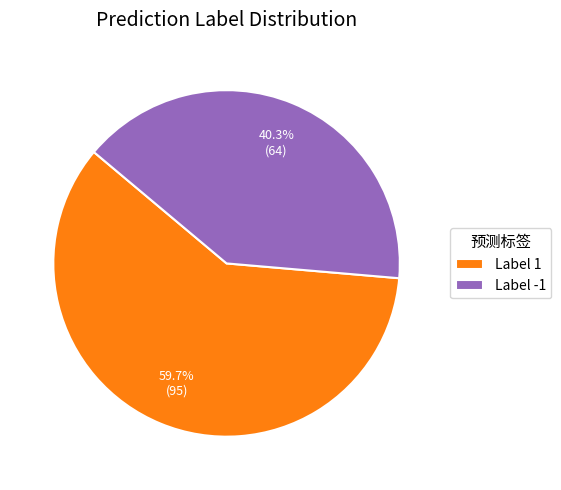

What is the ratio of the value at Label 1 to the value at Label -1?

1.5